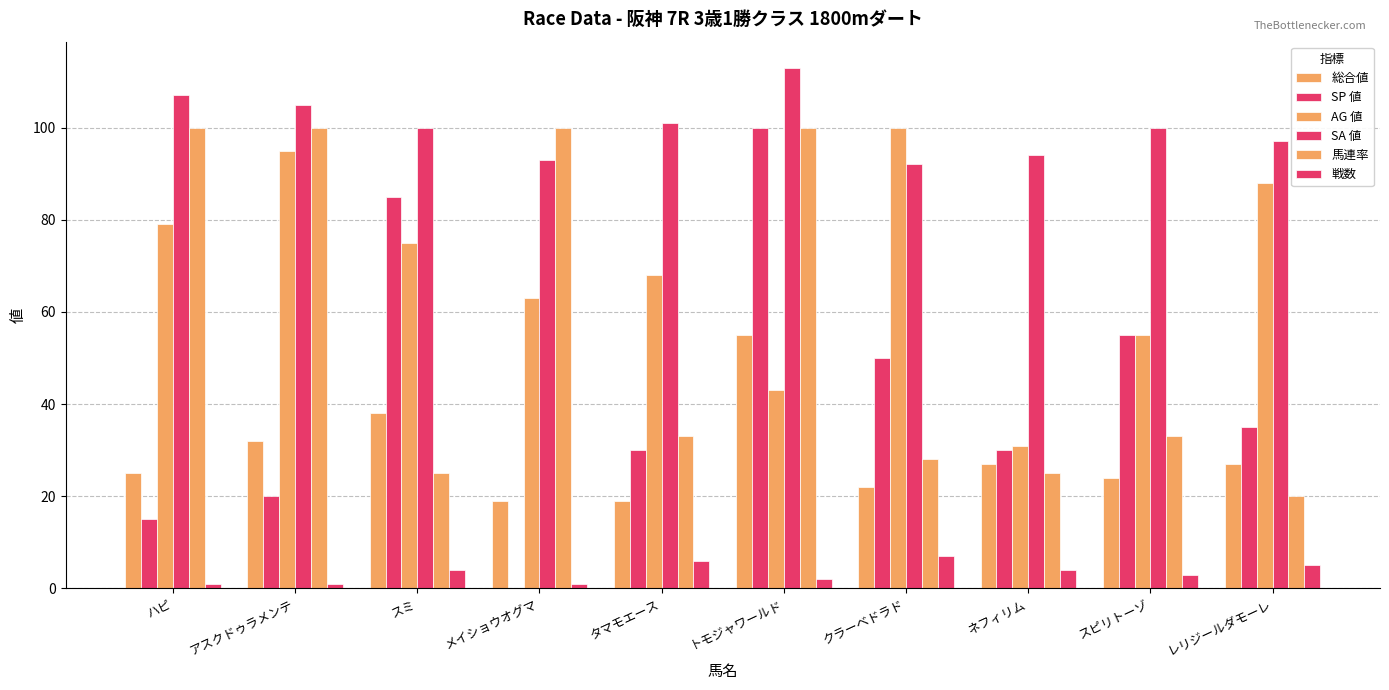

Which series has the widest spread of values?

SP 値